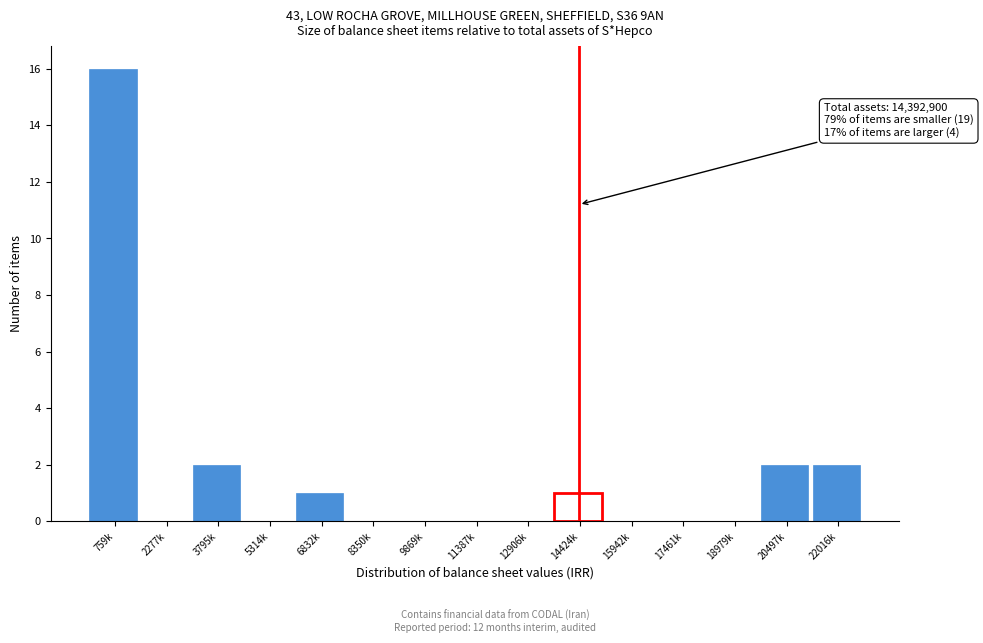

Reading right to left, list all the values displayed in this chart.

22016k=2	20497k=2	18979k=0	17461k=0	15942k=0	14424k=1	12906k=0	11387k=0	9869k=0	8350k=0	6832k=1	5314k=0	3795k=2	2277k=0	759k=16